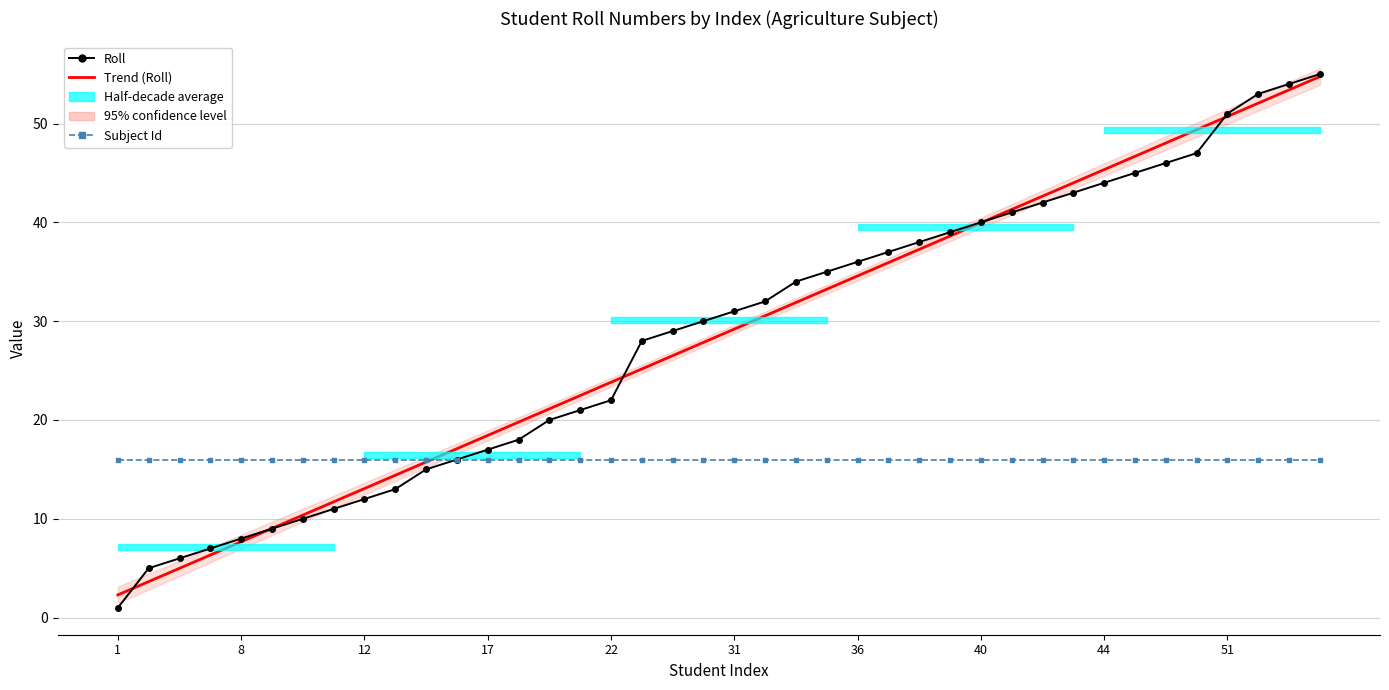

What is the difference between the second highest and second lowest values in the Trend (Roll) series?

49.8